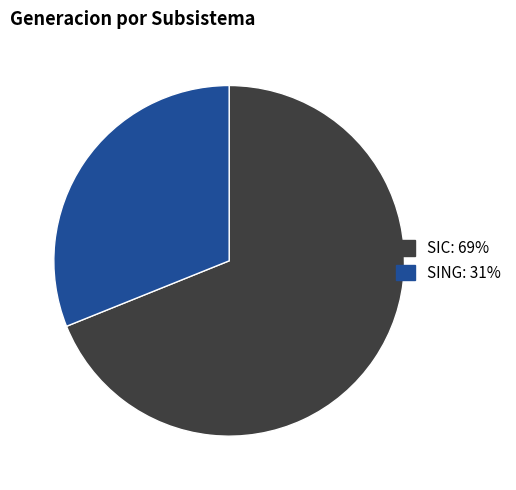

How many segments does this pie chart have?

2